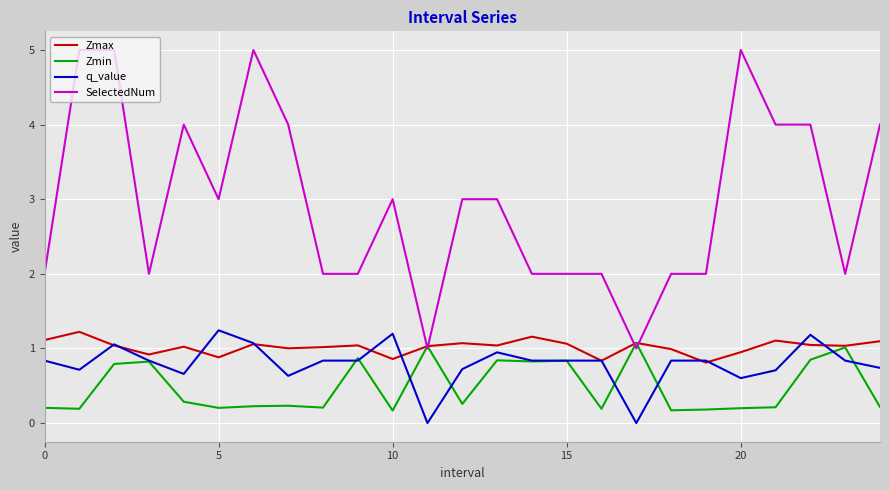

Which series has the largest total across all categories?

SelectedNum